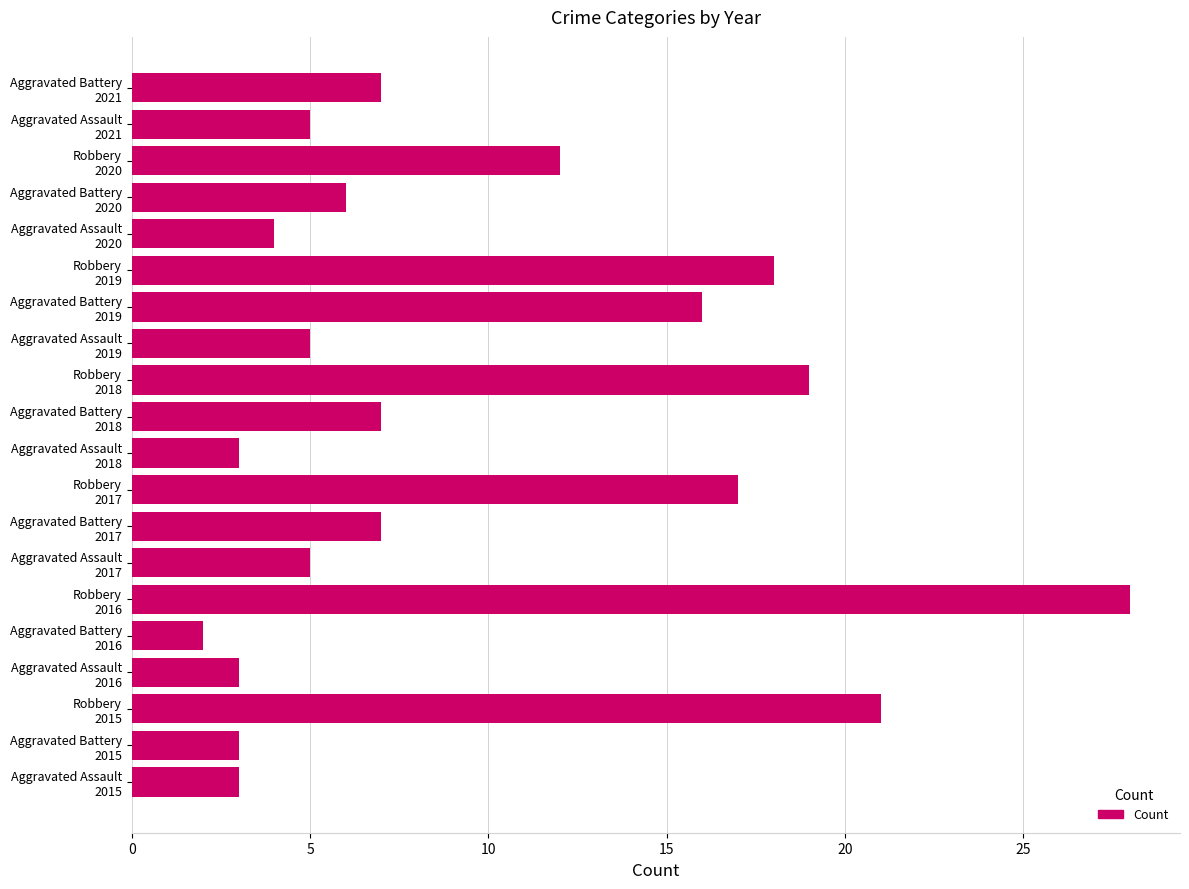

What is the sum of all values?

191